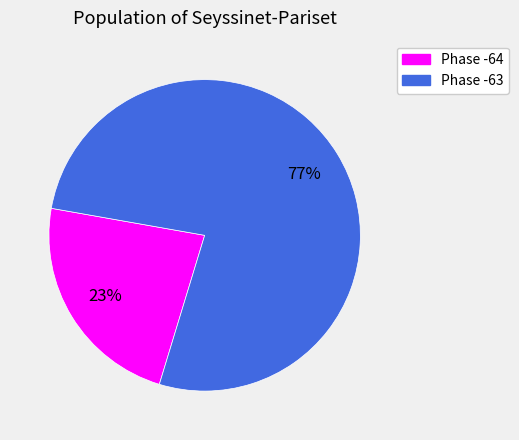

To the nearest percent, what is the average slice percentage?

50%